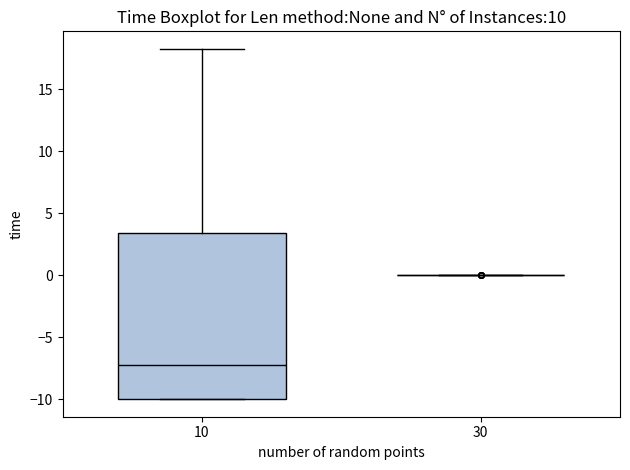

Comparing the boxes themselves (not the whiskers), which one is the tallest?

10